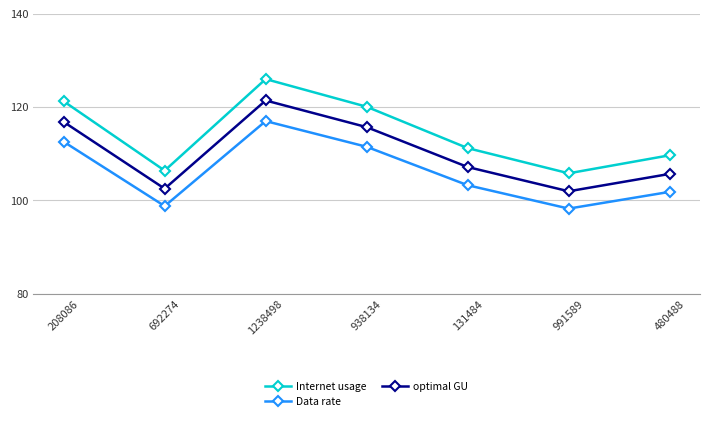

Where is the first local maximum for Internet usage?

1238498